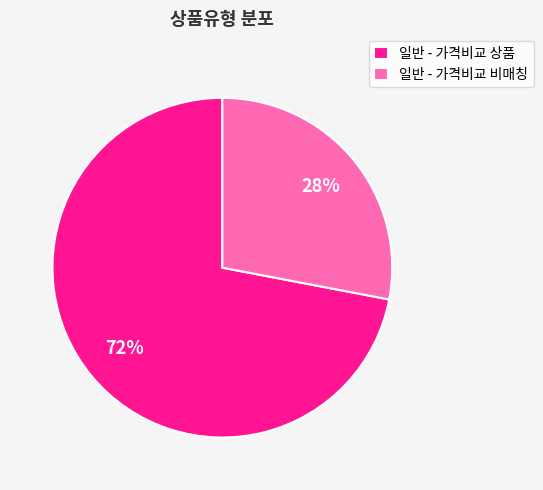

To the nearest percent, what is the difference between the 일반 - 가격비교 비매칭 and 일반 - 가격비교 상품 slice percentages?

44%